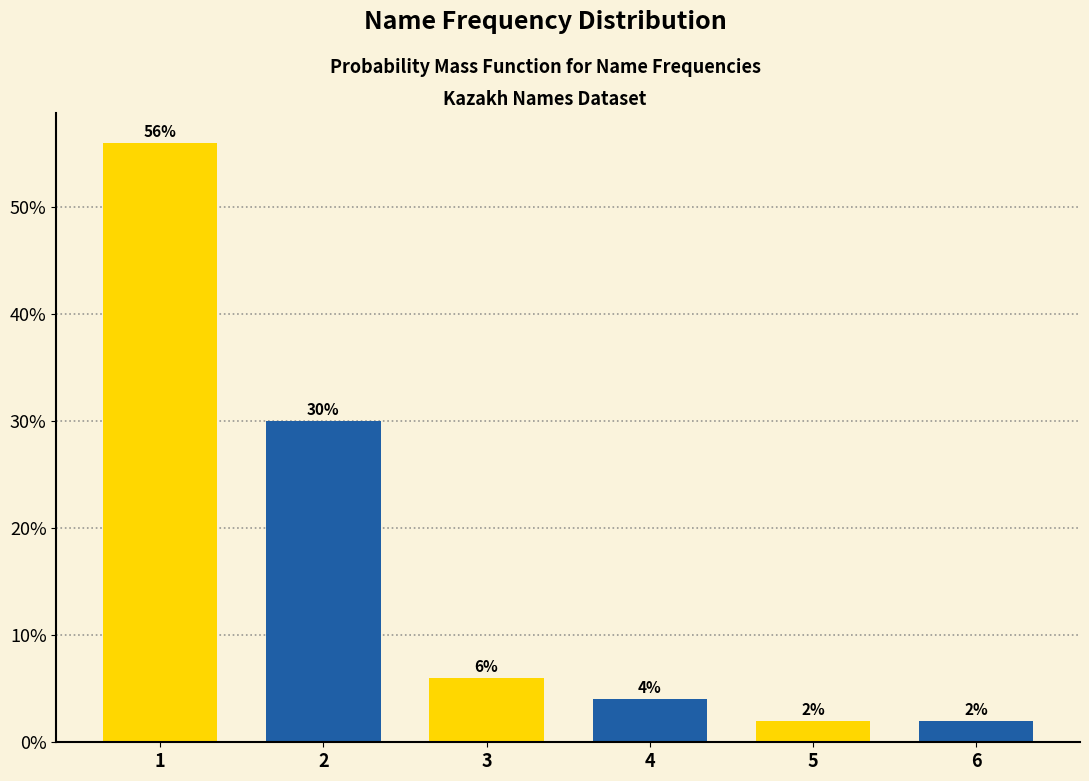

Reading right to left, transcribe all the data shown in this chart.

2.0	2.0	4.0	6.0	30.0	56.0